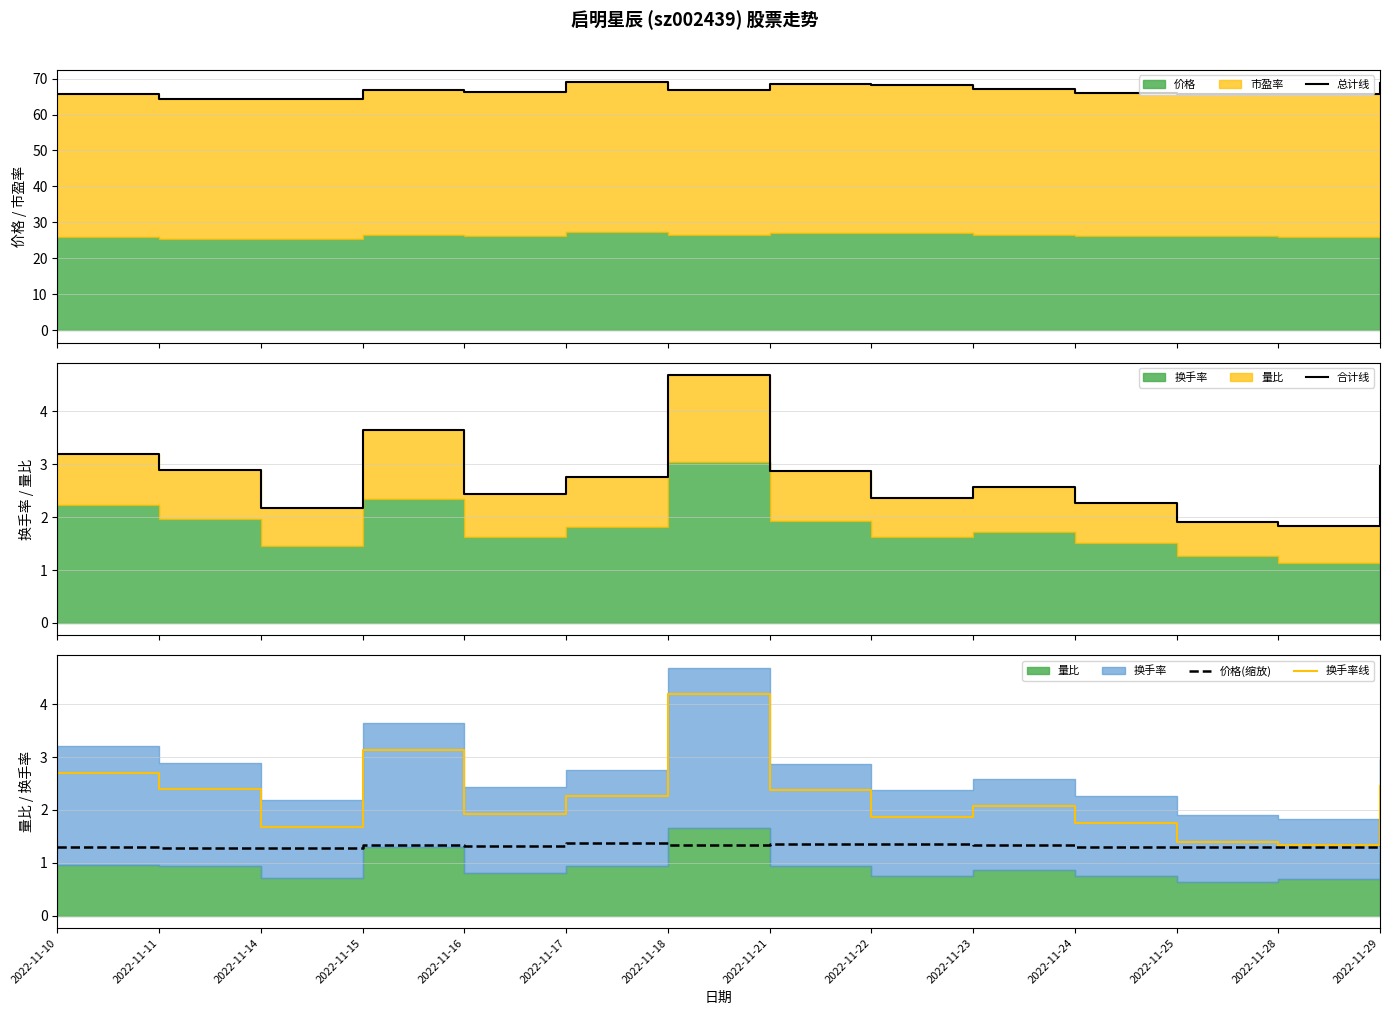

What is the value of the 价格(缩放) point at the 9th from the left?

1.4